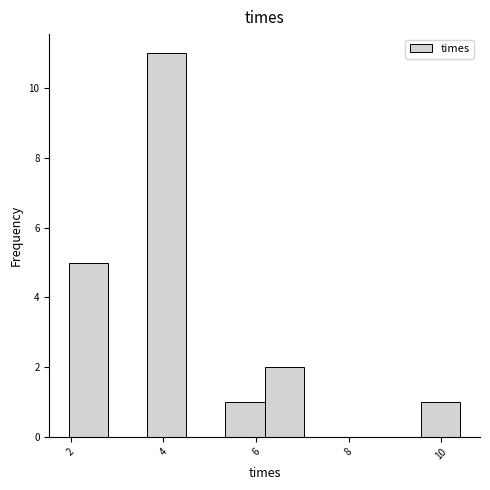

Reading left to right, transcribe this chart: for each bar, give the range it covers on the x-axis and its height. Neither the bar edges nor the heights are printed on the chart, so give them approximately, as read against the axes.

2.0 to 2.8: 5
2.8 to 3.6: 0
3.6 to 4.4: 11
4.4 to 5.4: 0
5.4 to 6.2: 1
6.2 to 7.0: 2
7.0 to 7.8: 0
7.8 to 8.8: 0
8.8 to 9.6: 0
9.6 to 10.4: 1